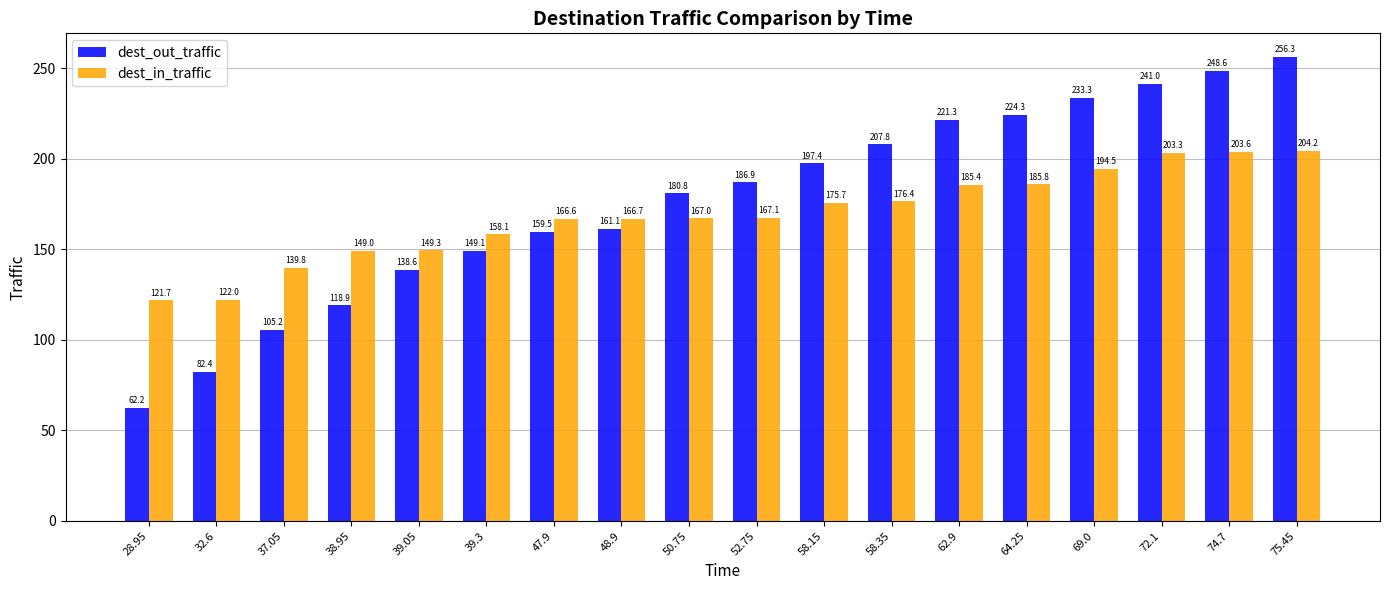

What are all the series names shown in the legend?

dest_out_traffic, dest_in_traffic